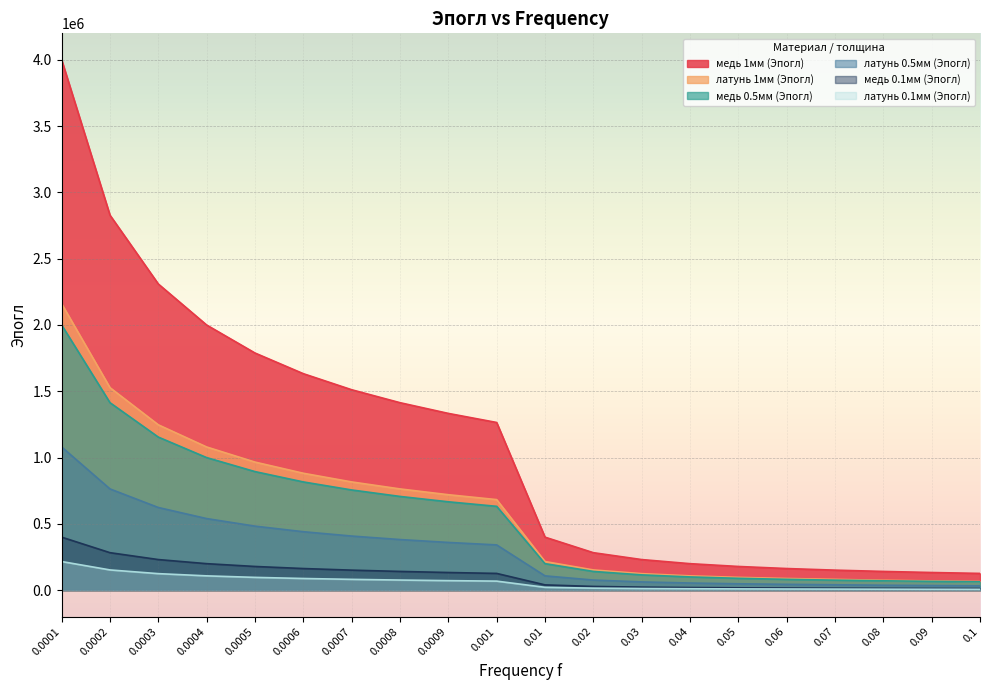

Which has a higher value, 0.0002 or 0.06?

0.0002